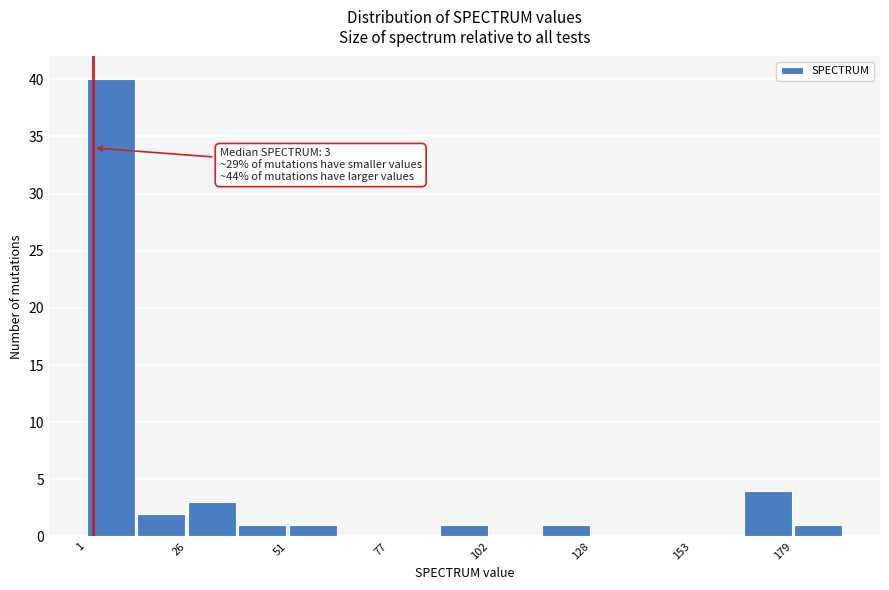

Around what value on the x-axis is the tallest bar? Give the approximate position of its centre, as read against the axis.

5